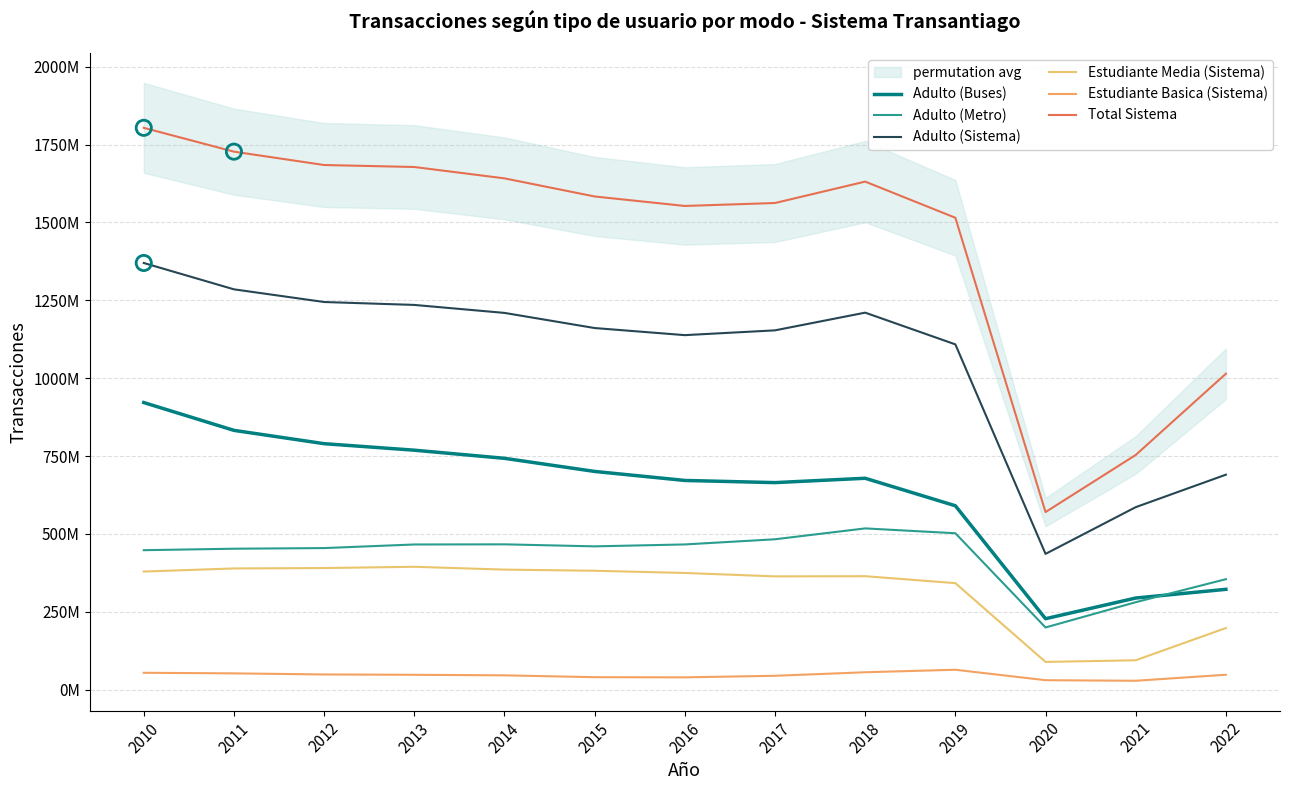

What are all the series names shown in the legend?

Adulto (Buses), Adulto (Metro), Adulto (Sistema), Estudiante Media (Sistema), Estudiante Basica (Sistema), Total Sistema